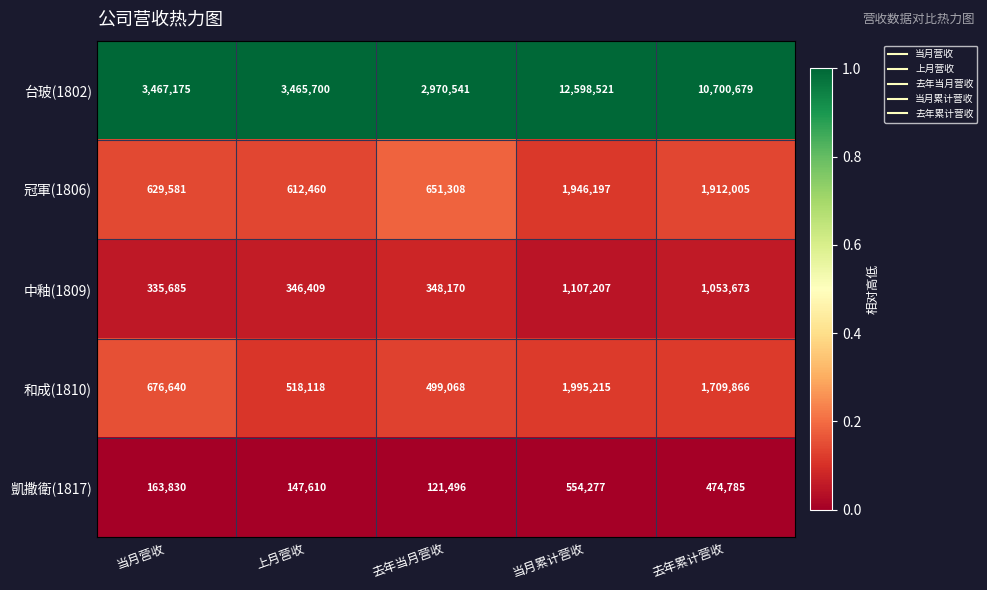

At which category is the sum across all series the highest?

当月累计营收